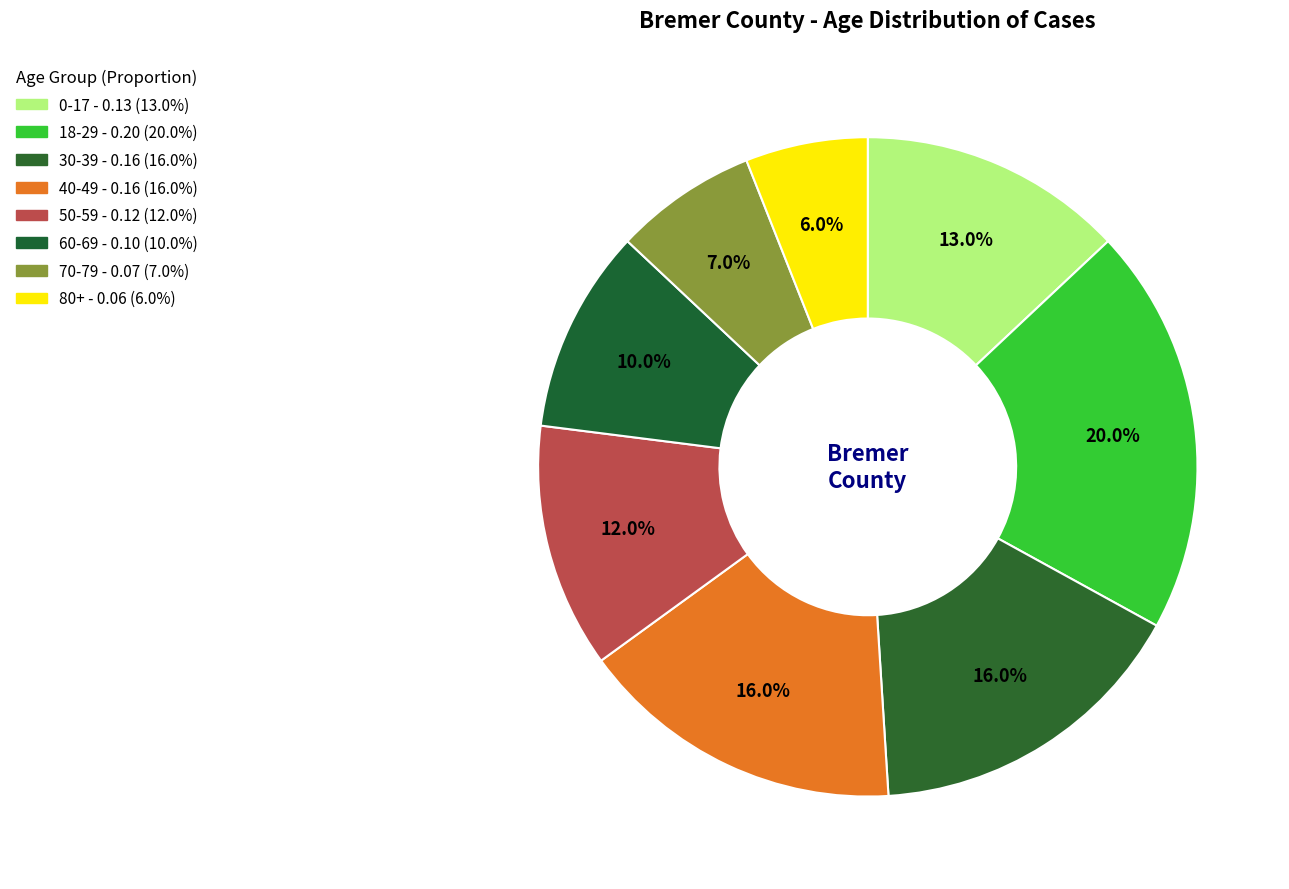

How many segments does this pie chart have?

8